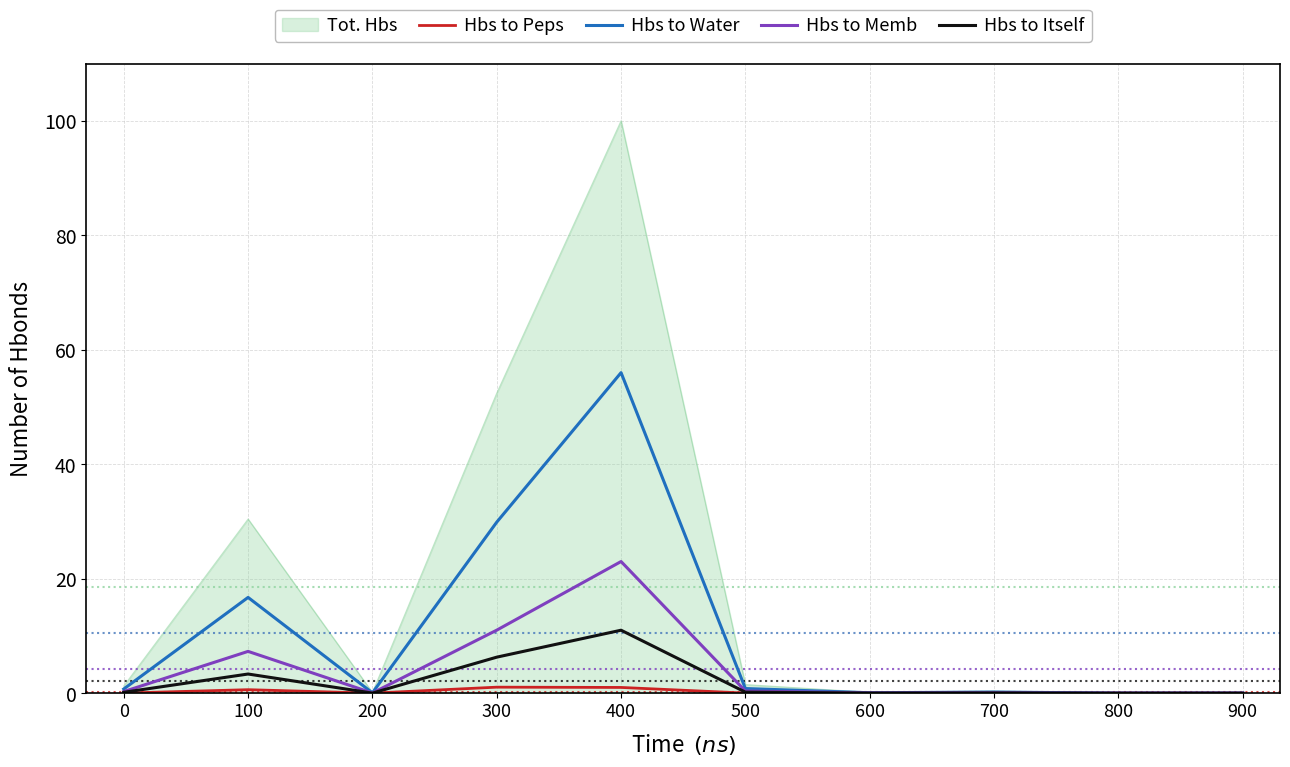

How many lines are shown in the chart?

5